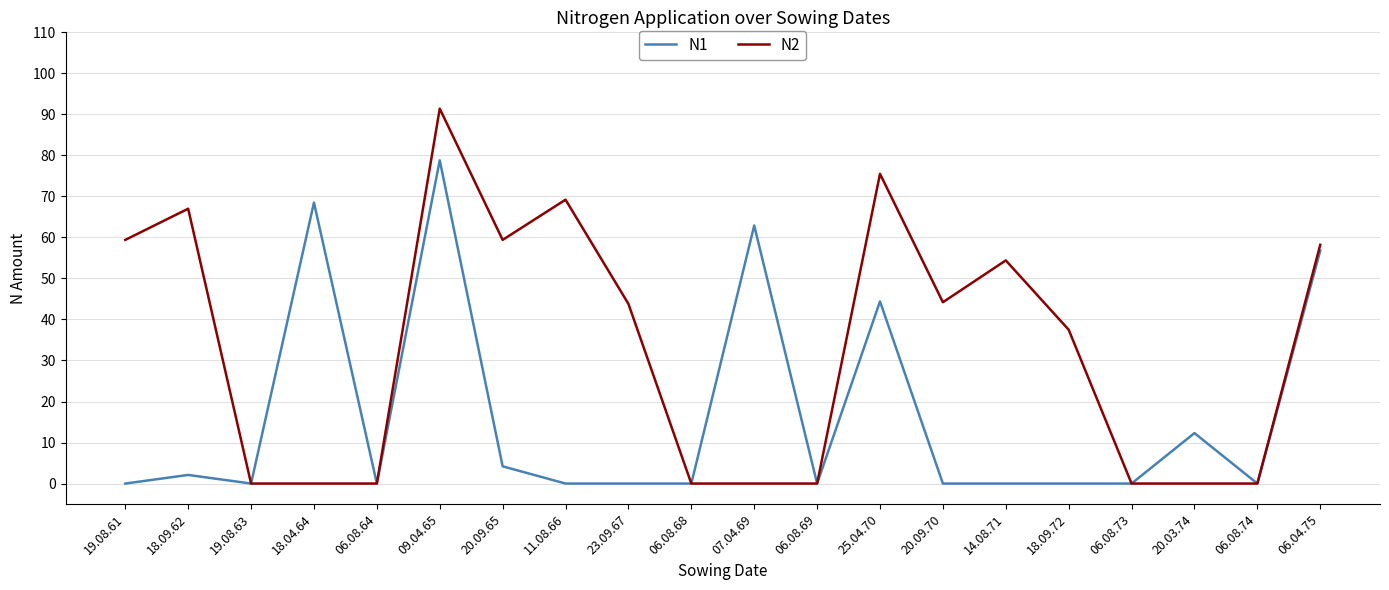

Which series has the largest range (max minus min)?

N2